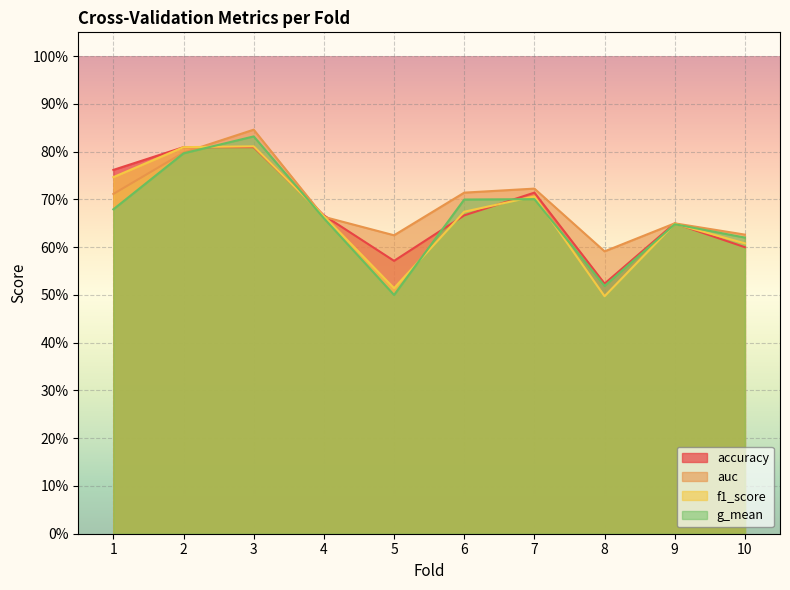

At which category does accuracy reach its first local peak?

7